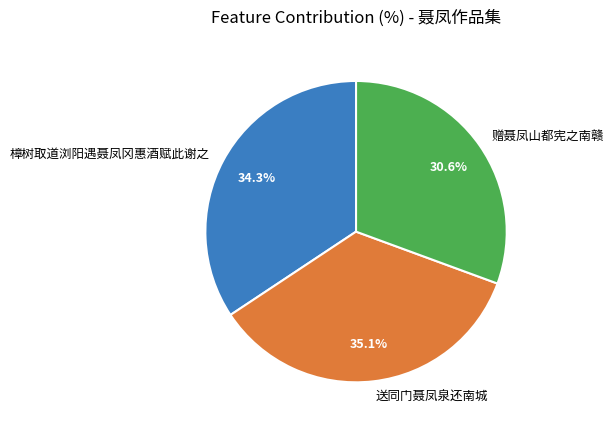

Which has a higher value, 赠聂凤山都宪之南赣 or 送同门聂凤泉还南城?

送同门聂凤泉还南城